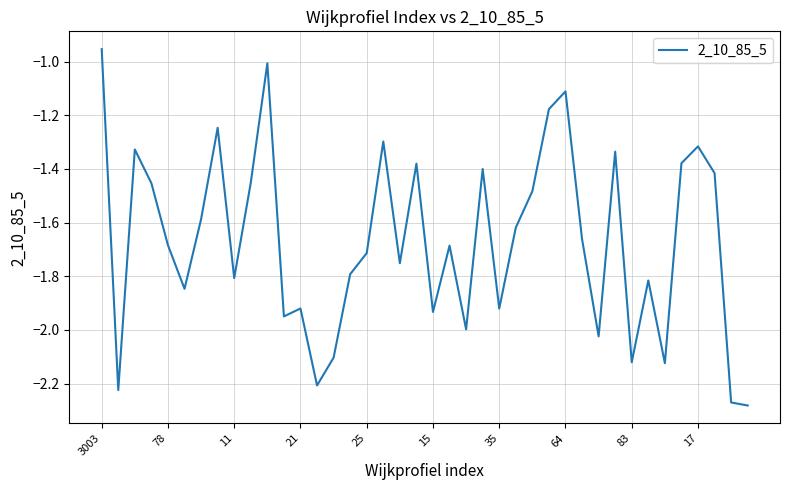

What is the difference between the maximum and minimum values?

1.3